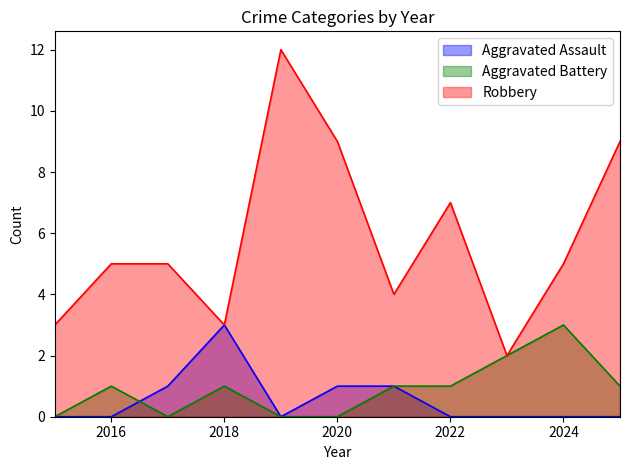

What is the value of the Robbery point at the 1st from the left?

3